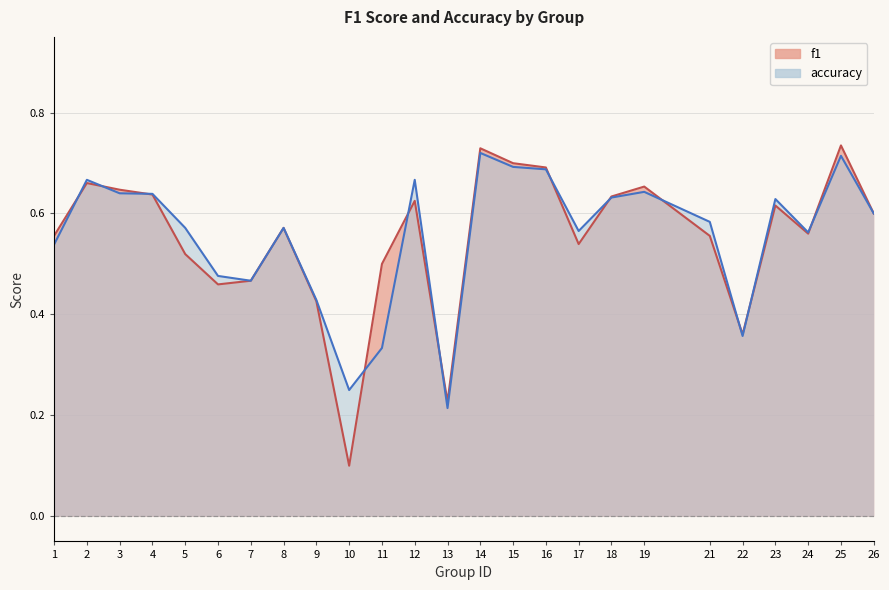

At which label is accuracy closest to 0?

13